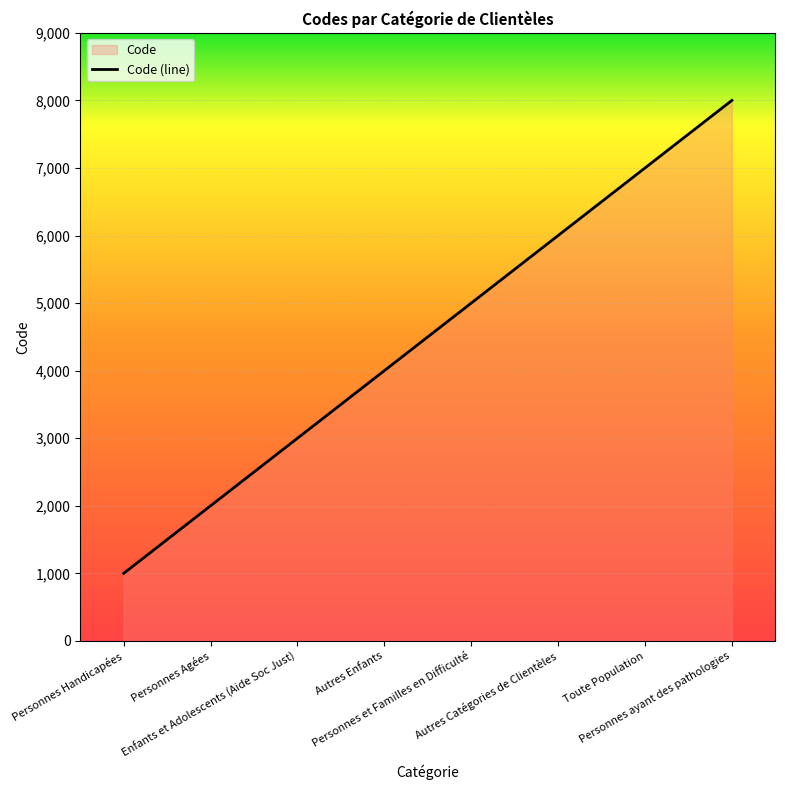

Reading left to right, what are all the values shown in this chart?

Personnes Handicapées=1000	Personnes Agées=2000	Enfants et Adolescents (Aide Soc Just)=3000	Autres Enfants=4000	Personnes et Familles en Difficulté=5000	Autres Catégories de Clientèles=6000	Toute Population=7000	Personnes ayant des pathologies=8000